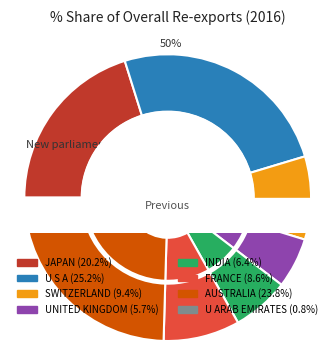

What percentage do INDIA and AUSTRALIA together represent?

30.2%